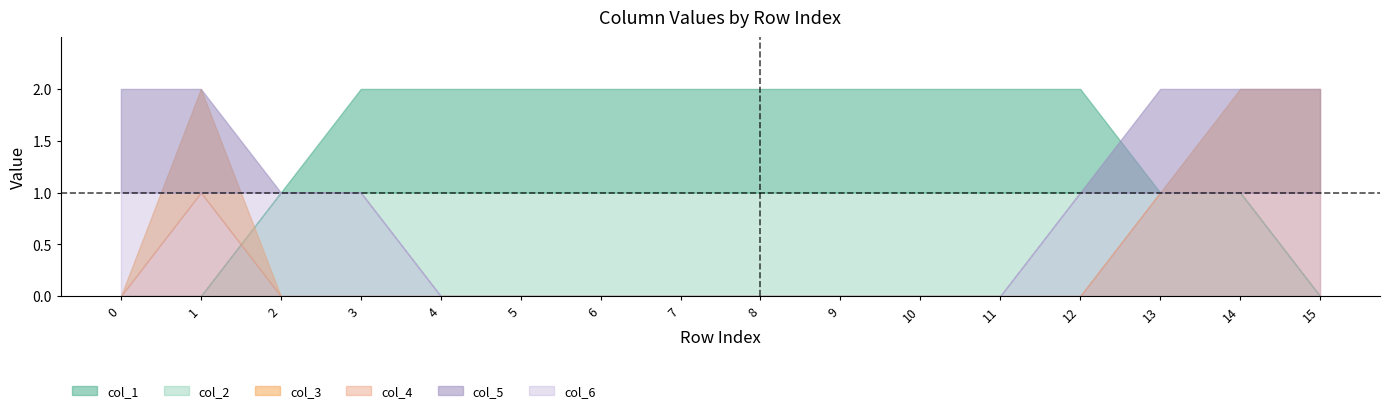

At which category does col_4 reach its first local peak?

1